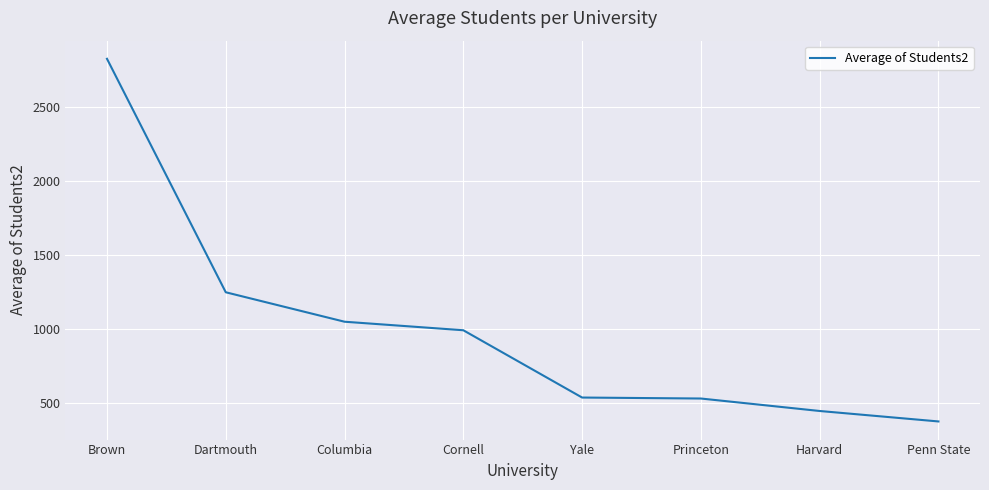

How many lines are shown in the chart?

1